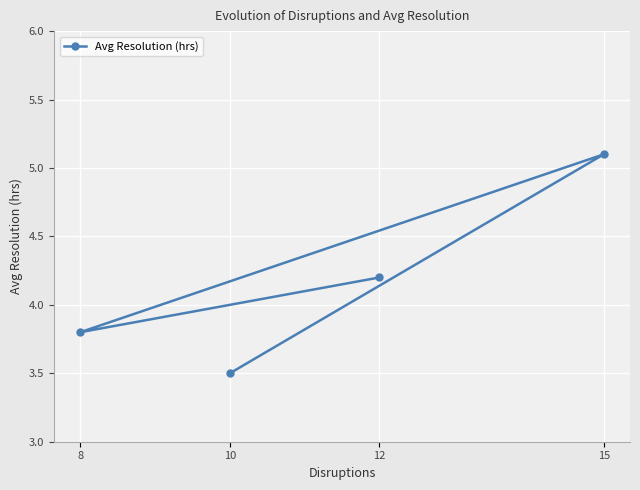

The chart shows a value of 5.1 at 15. True or false?

True